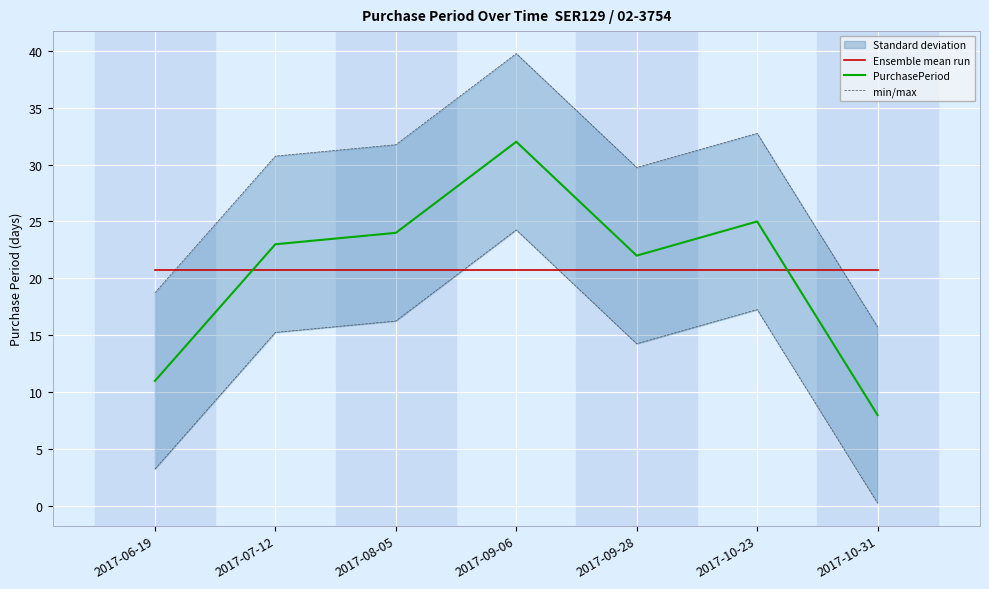

True or false: PurchasePeriod has a value of 13.1 at 2017-07-12.

False